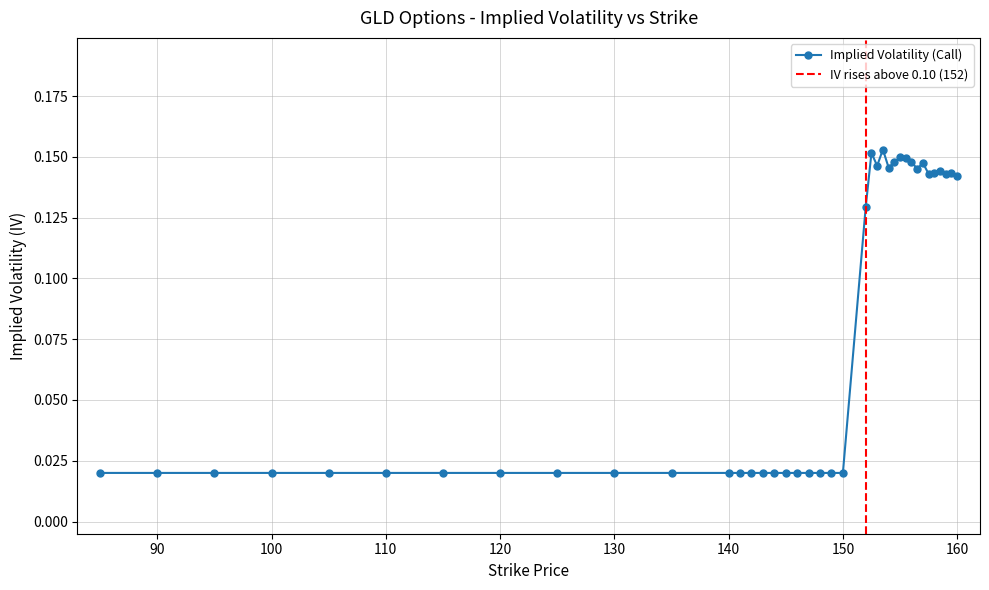

What is the difference between the second highest and second lowest values?

0.1